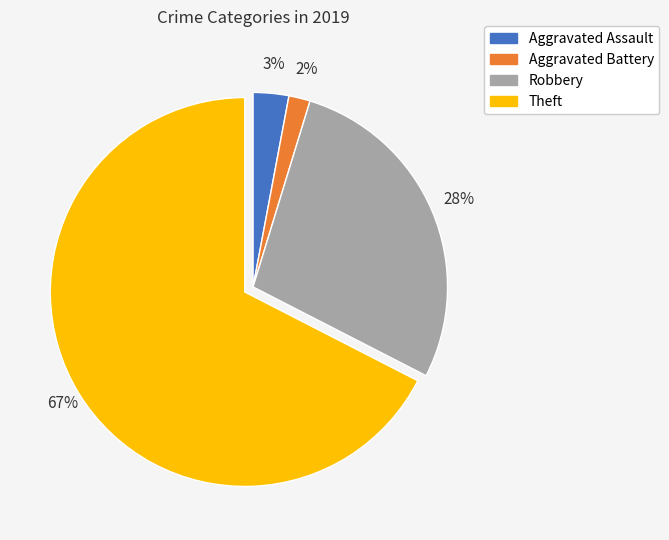

Does Theft represent more than half of the total?

Yes